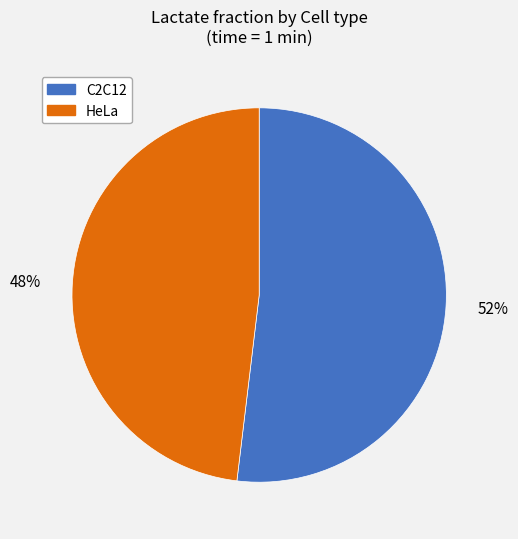

Which category has the smallest portion of the pie?

HeLa